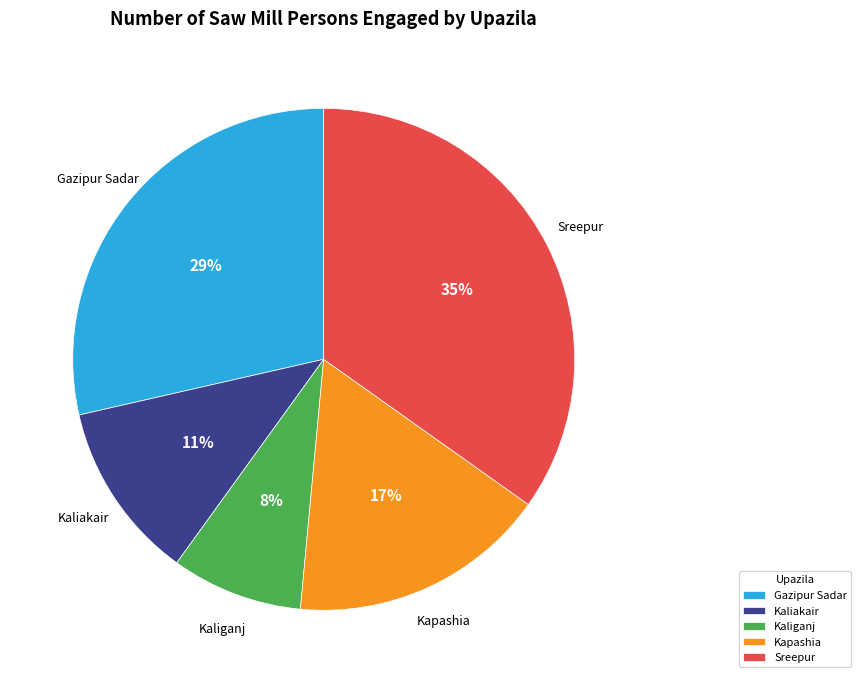

Rank the categories by value from highest to lowest.

Sreepur, Gazipur Sadar, Kapashia, Kaliakair, Kaliganj